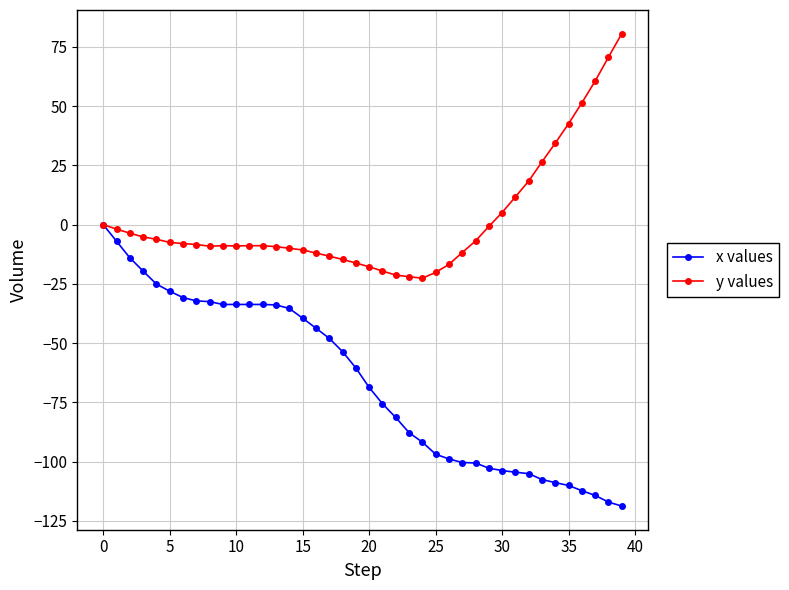

What is the value of the x values point at the 24th from the left?

-87.8